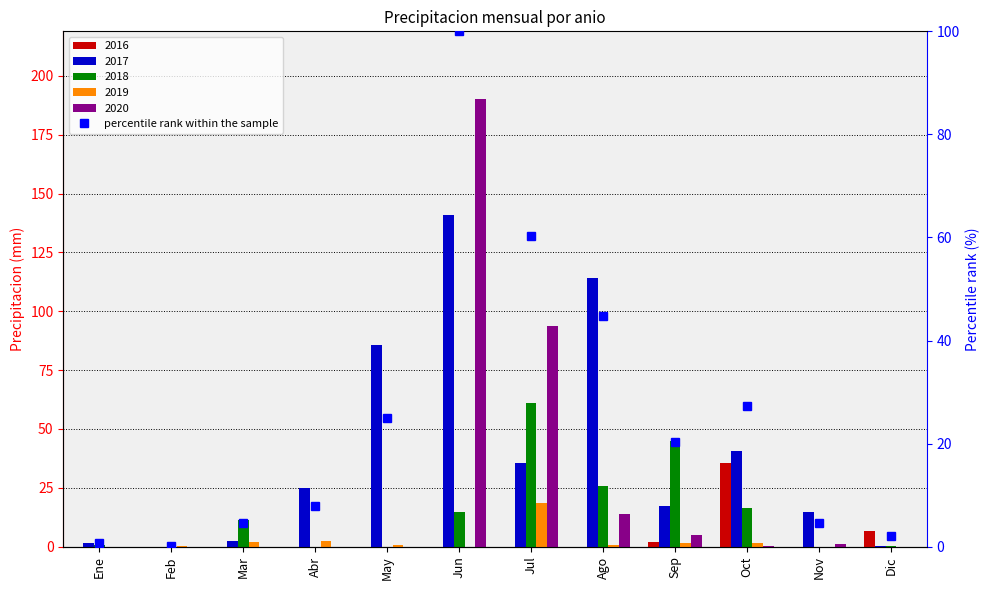

What is the label of the 5th bar from the right?

Ago